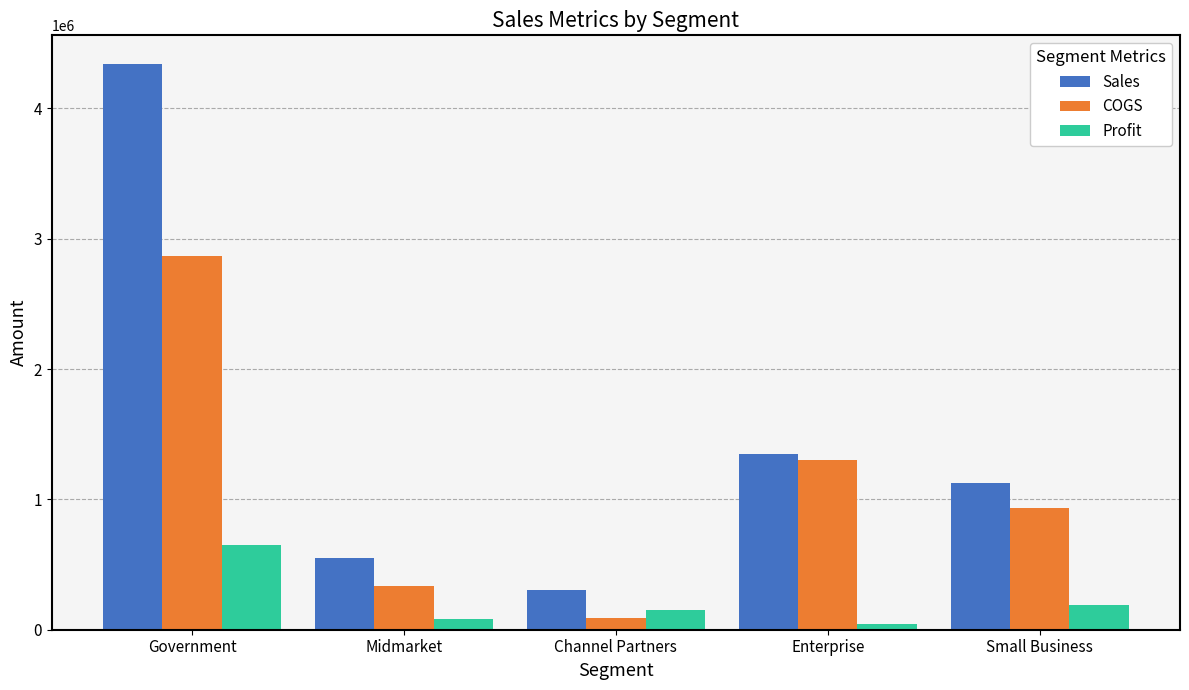

Does the chart contain stacked bars?

No